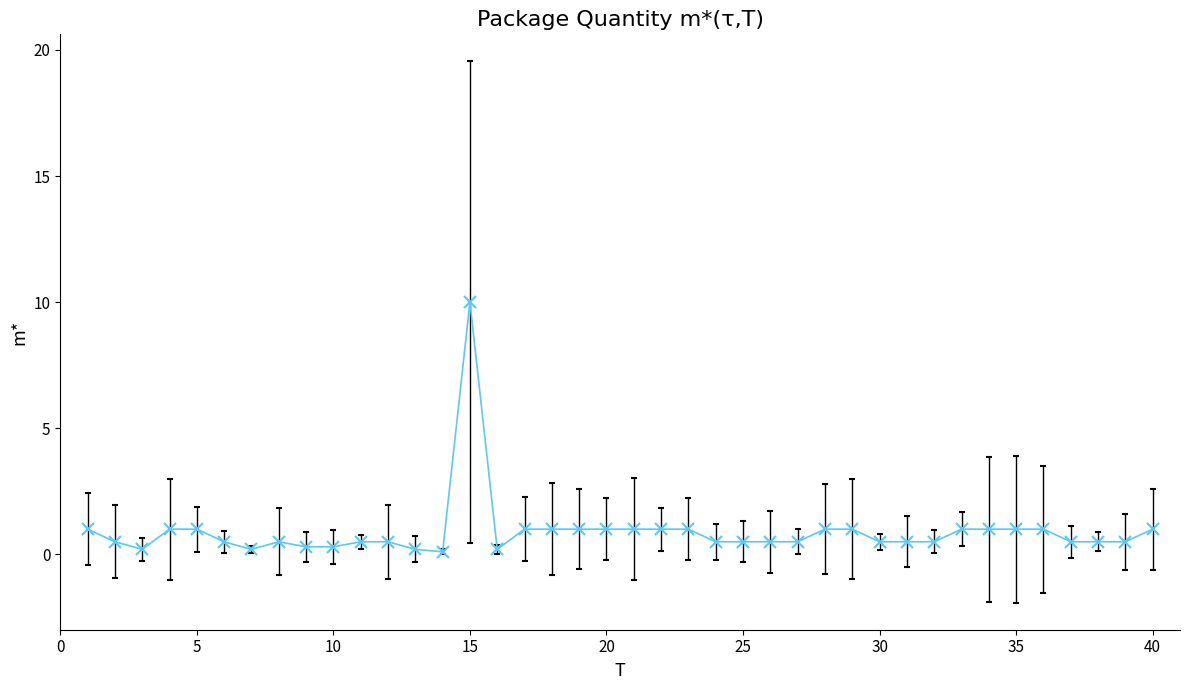

Reading left to right, transcribe all the data shown in this chart.

1.0	0.5	0.2	1.0	1.0	0.5	0.2	0.5	0.3	0.3	0.5	0.5	0.2	0.1	10.0	0.2	1.0	1.0	1.0	1.0	1.0	1.0	1.0	0.5	0.5	0.5	0.5	1.0	1.0	0.5	0.5	0.5	1.0	1.0	1.0	1.0	0.5	0.5	0.5	1.0